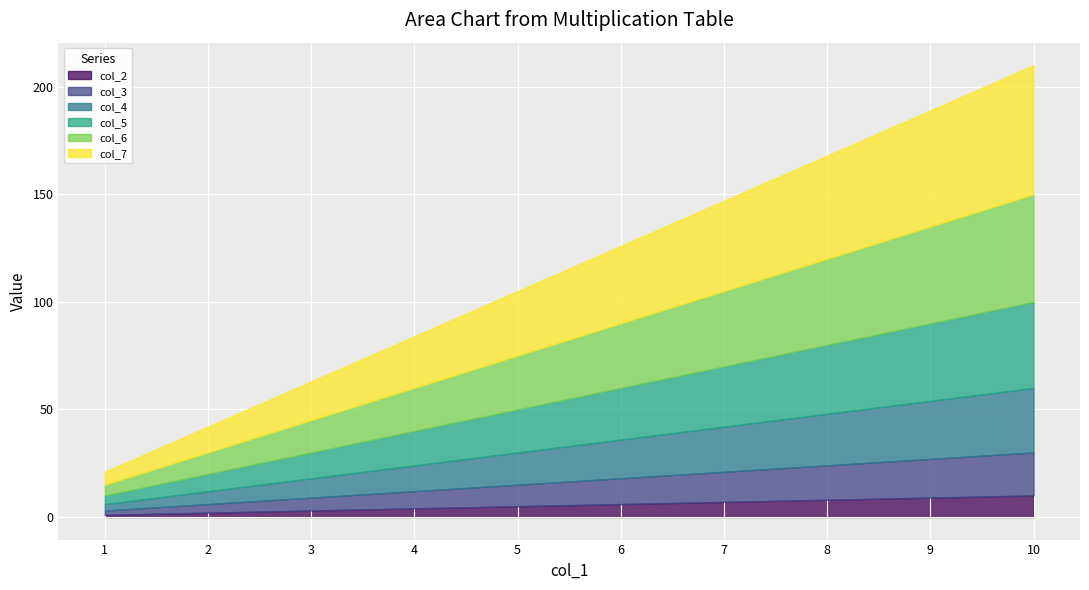

How many values in the col_4 series exceed 18?

4